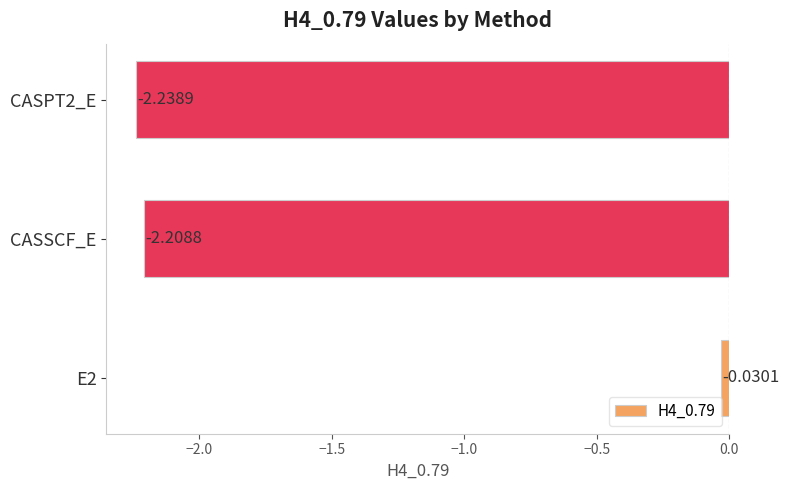

List the labels in order of value, largest first.

E2, CASSCF_E, CASPT2_E